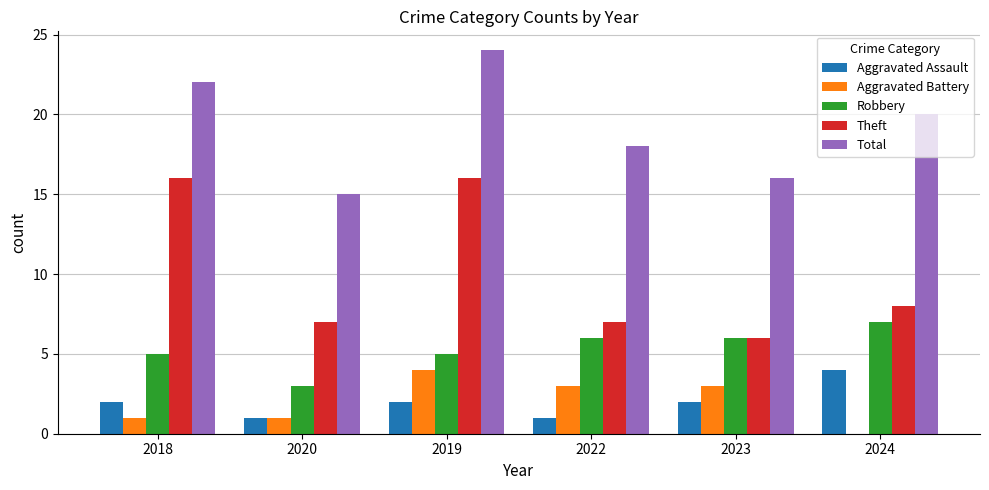

At which category is the sum across all series the highest?

2019